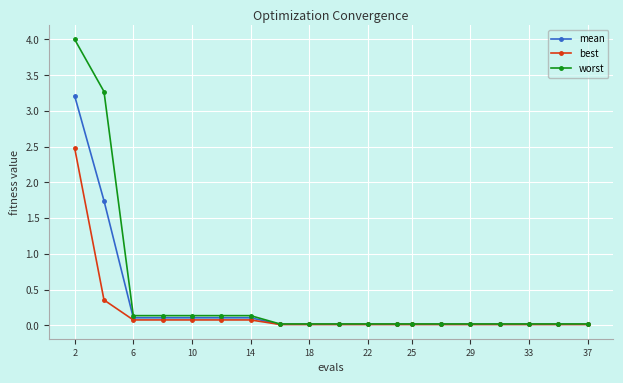

Which series has the widest spread of values?

worst